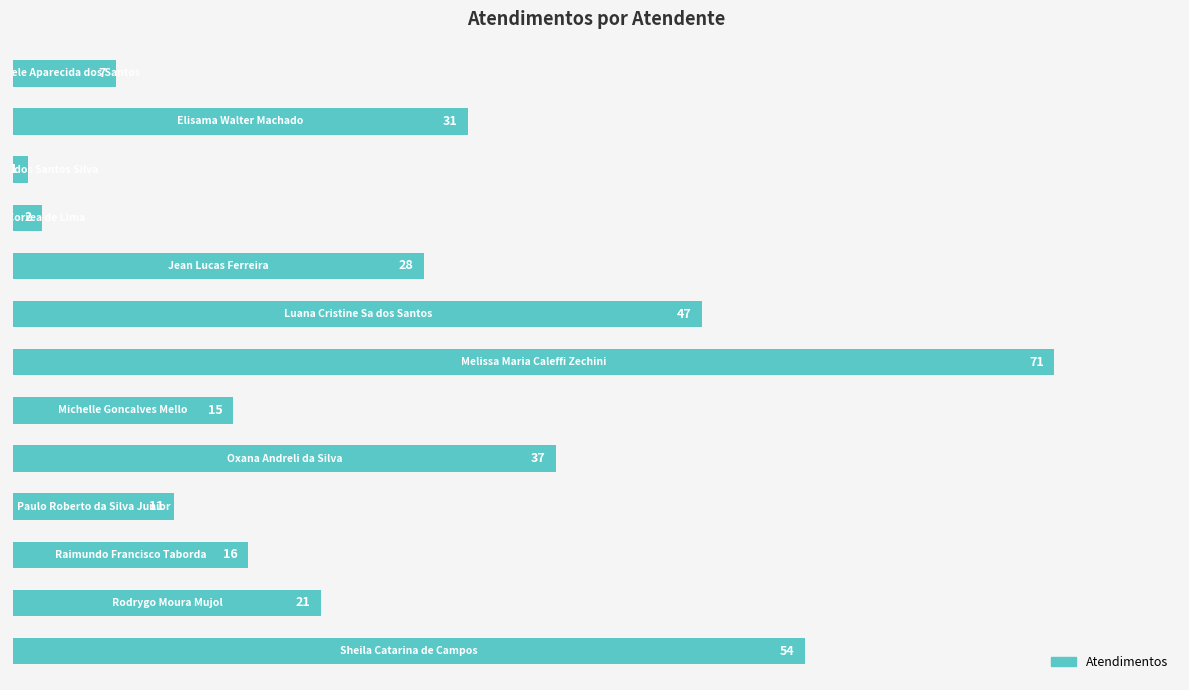

What is the average value?

26